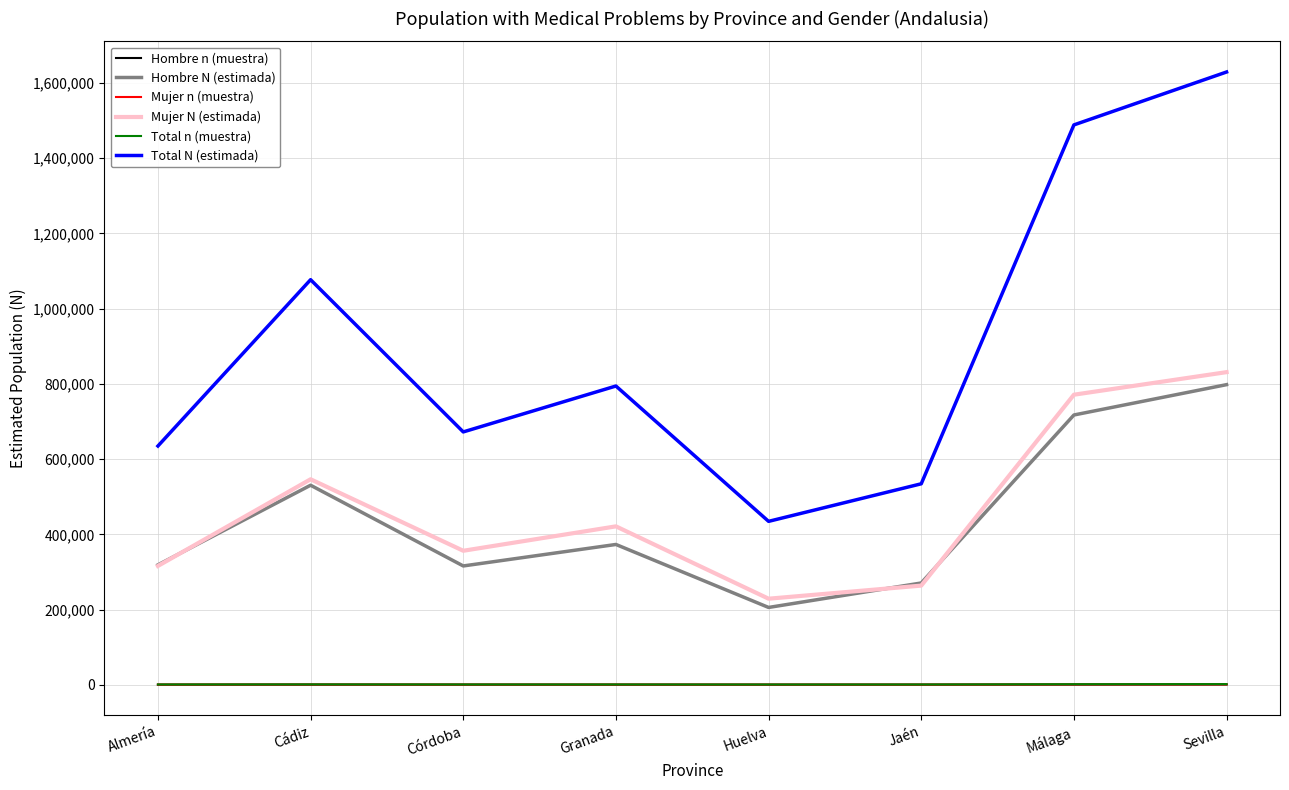

The Hombre N (estimada) series shows 162239 at Sevilla. True or false?

False